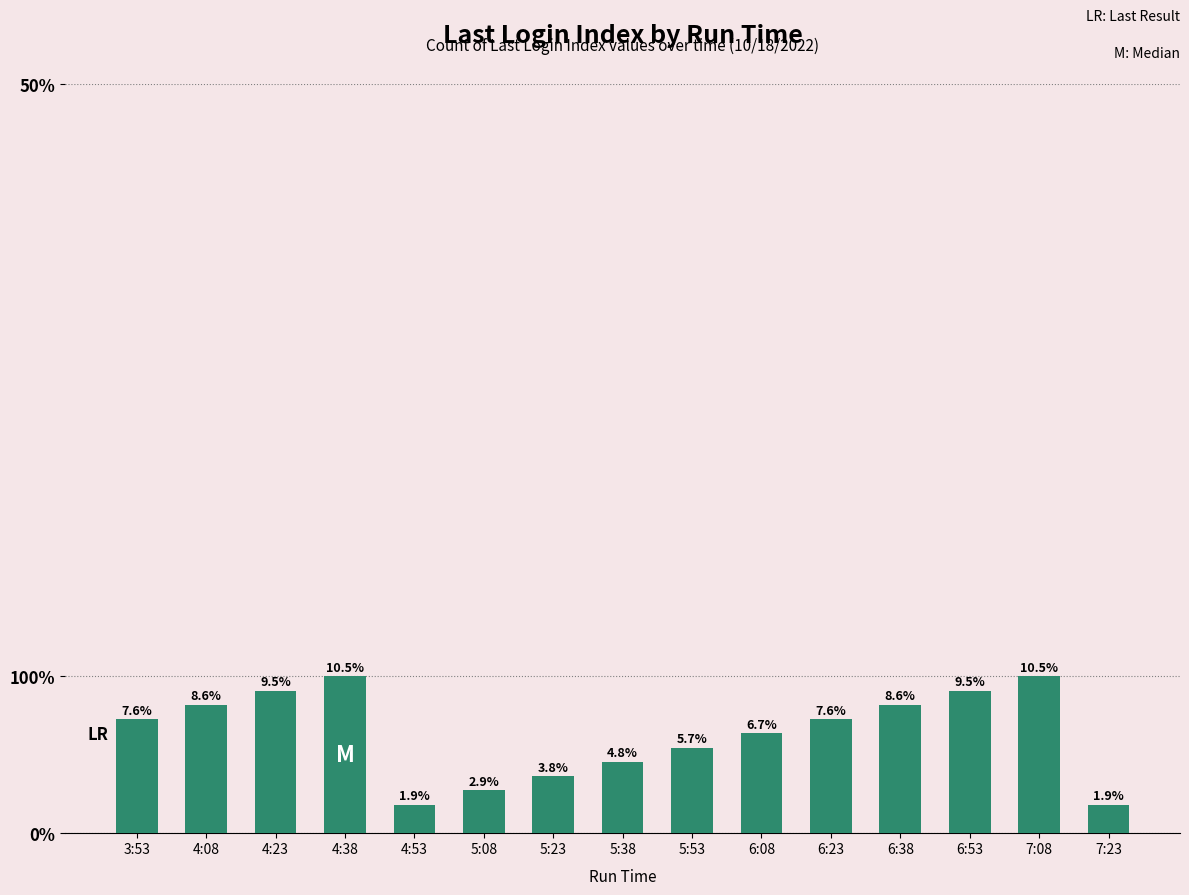

What is the change in value from 5:53 to 6:23?

+2